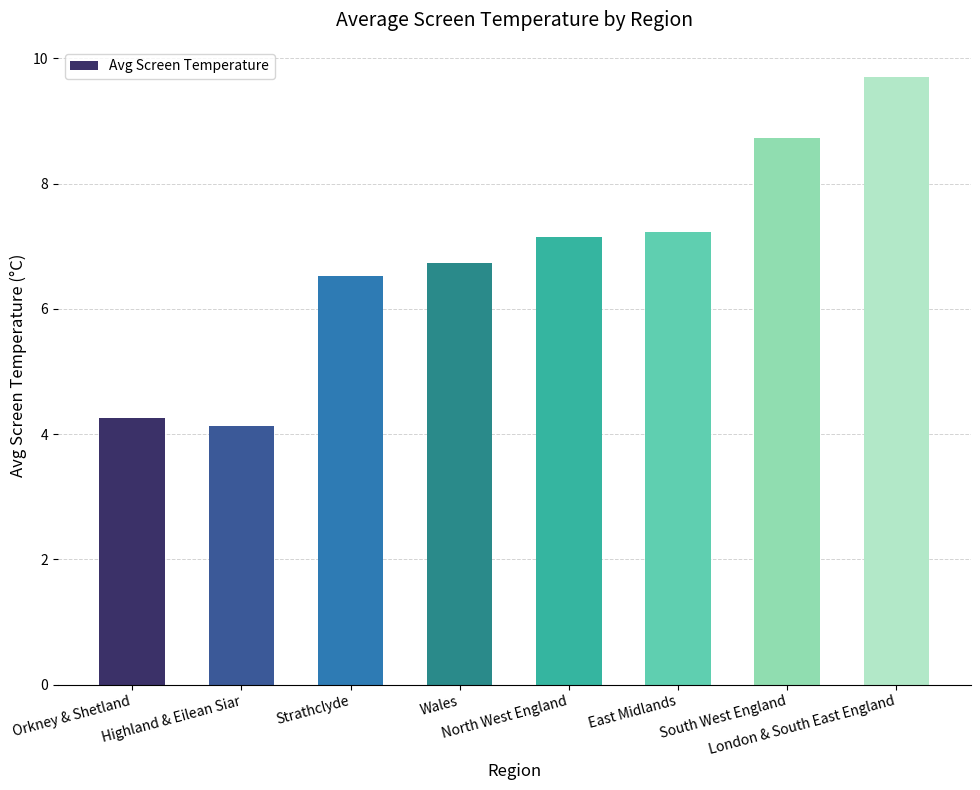

What is the maximum value shown in the chart?

9.7